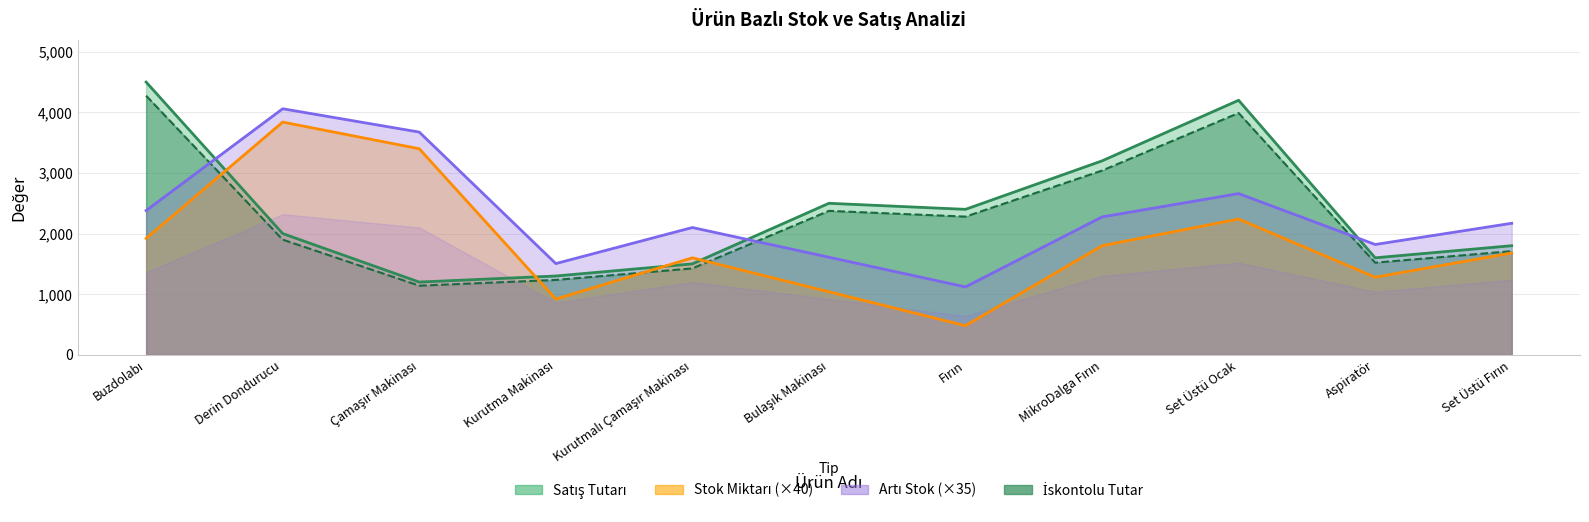

What is the label of the 4th point from the right?

MikroDalga Fırın